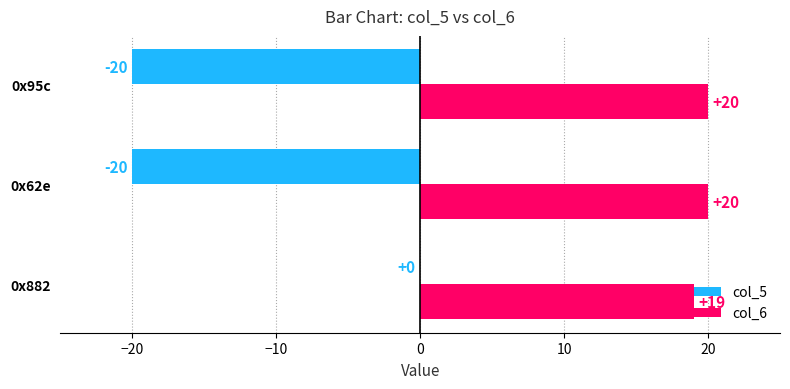

Which series changed the most between 0x882 and 0x62e?

col_5